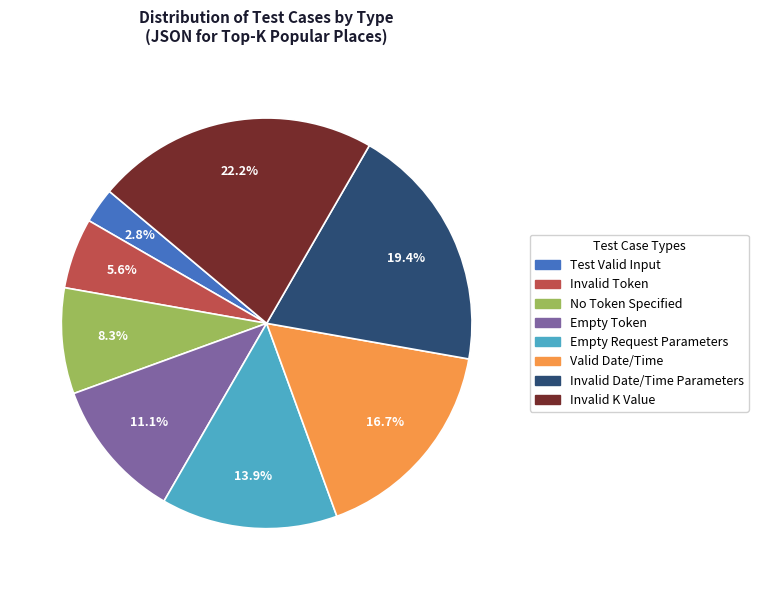

Is there a majority slice in this chart?

No